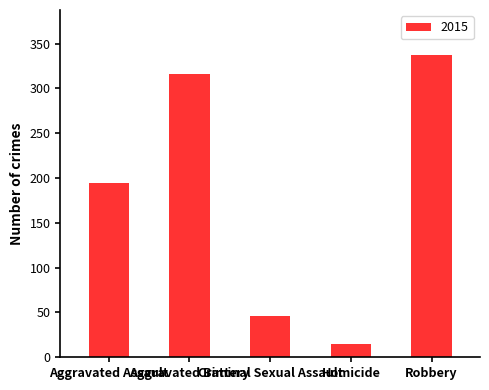

What is the difference between the maximum and minimum values?

322